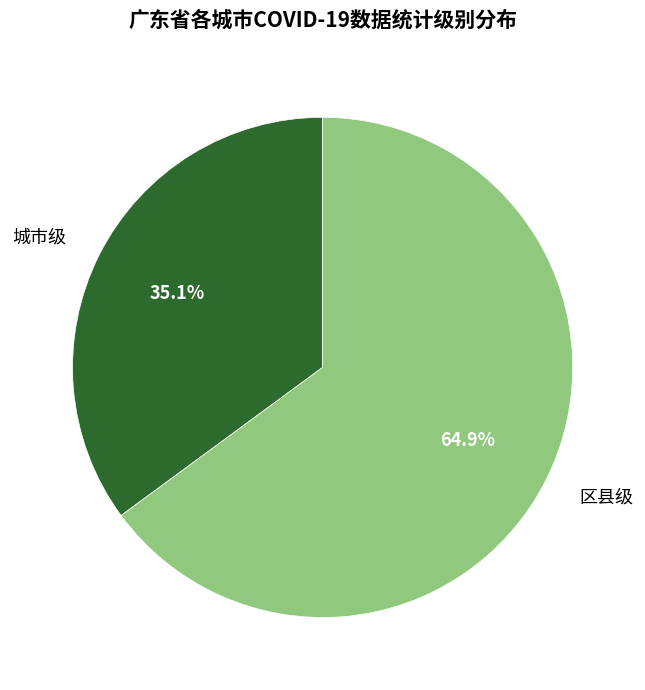

Is there a majority slice in this chart?

Yes